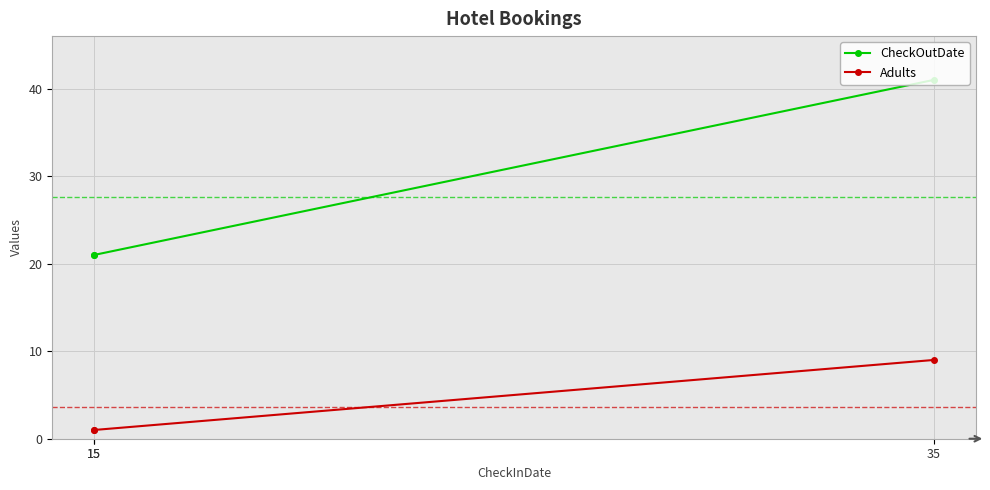

What is the difference between the highest and lowest values at 15?

20